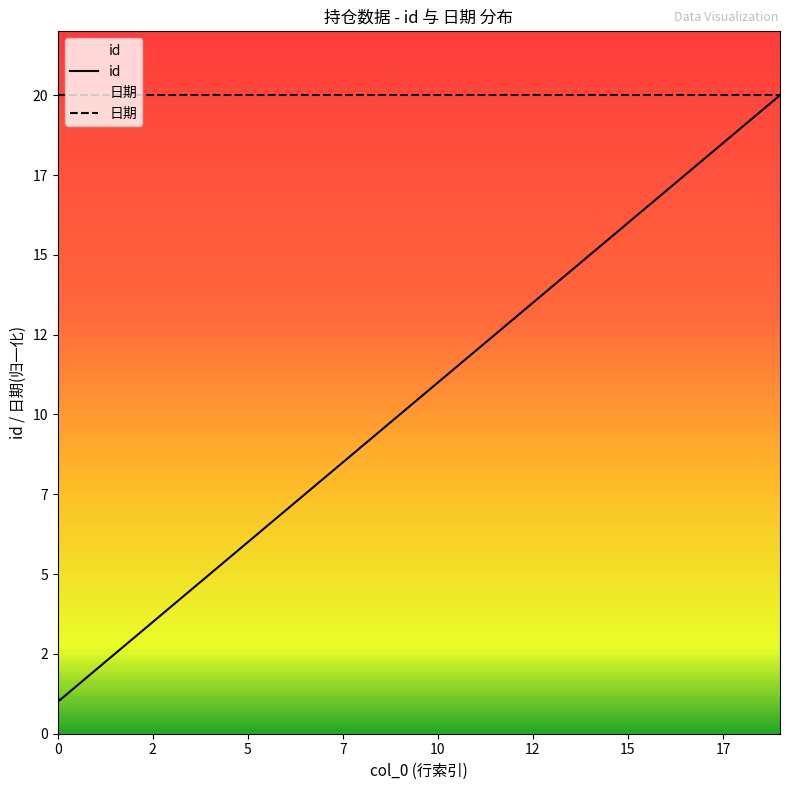

At which label does the data first exceed 11?

11